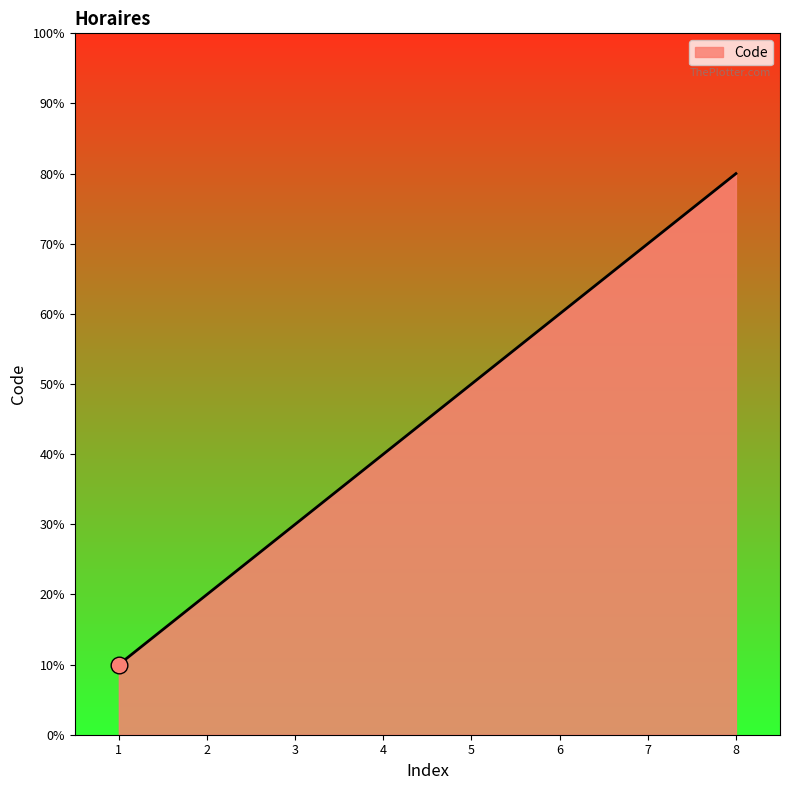

Does the chart have visible grid lines?

No